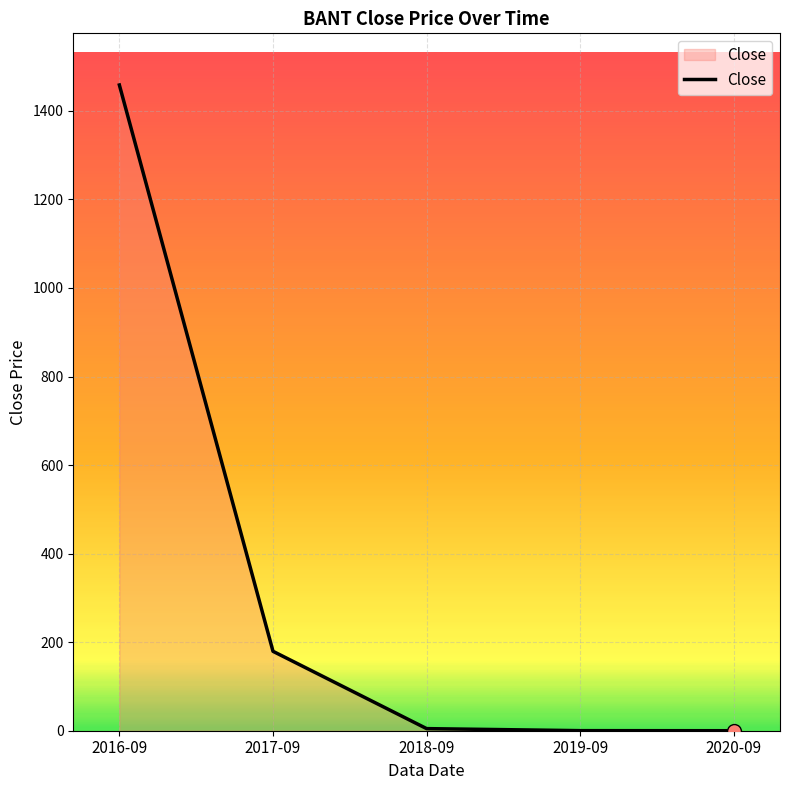

What is the change in value from 2016-09 to 2017-09?

-1279.1